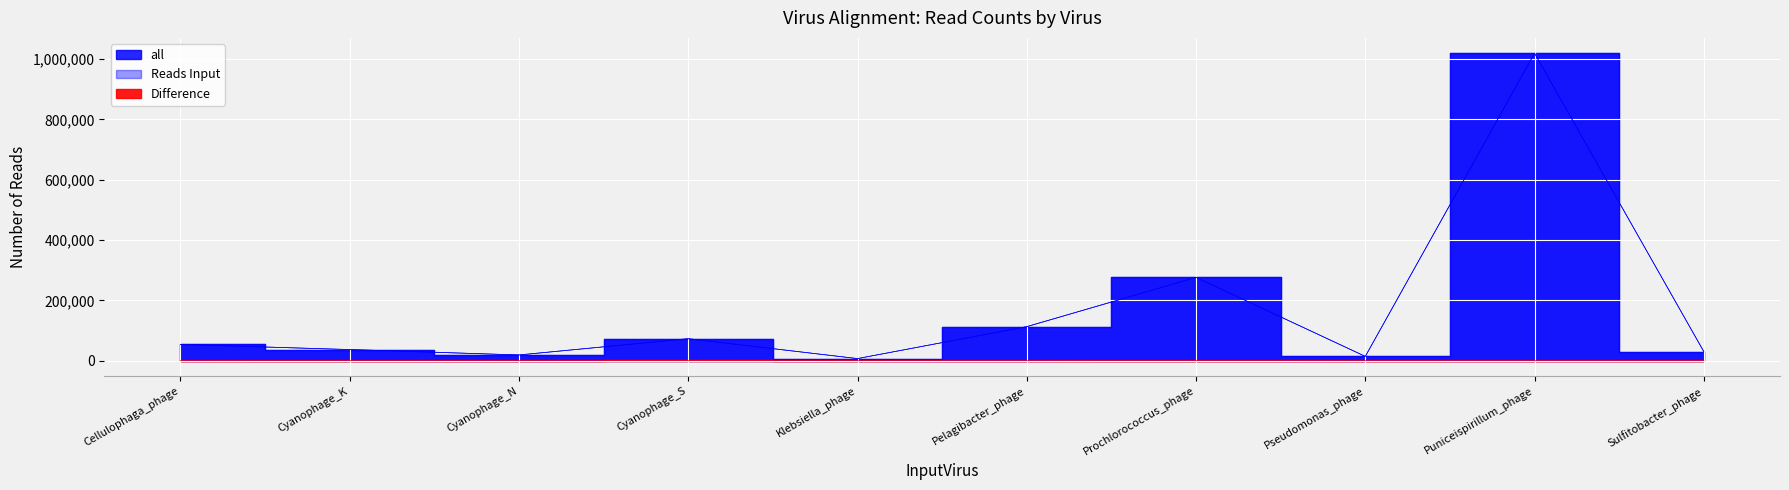

The value of Reads Input at Cellulophaga_phage is 90966. True or false?

False